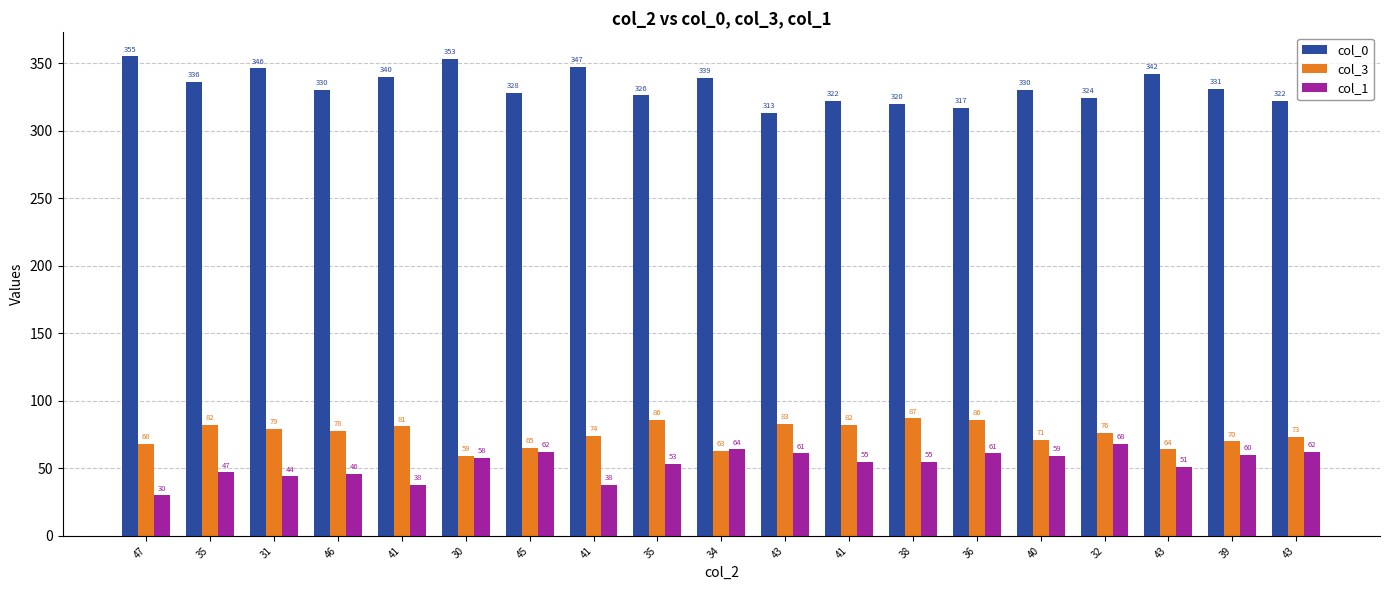

How many values in the col_1 series are below 55?

8